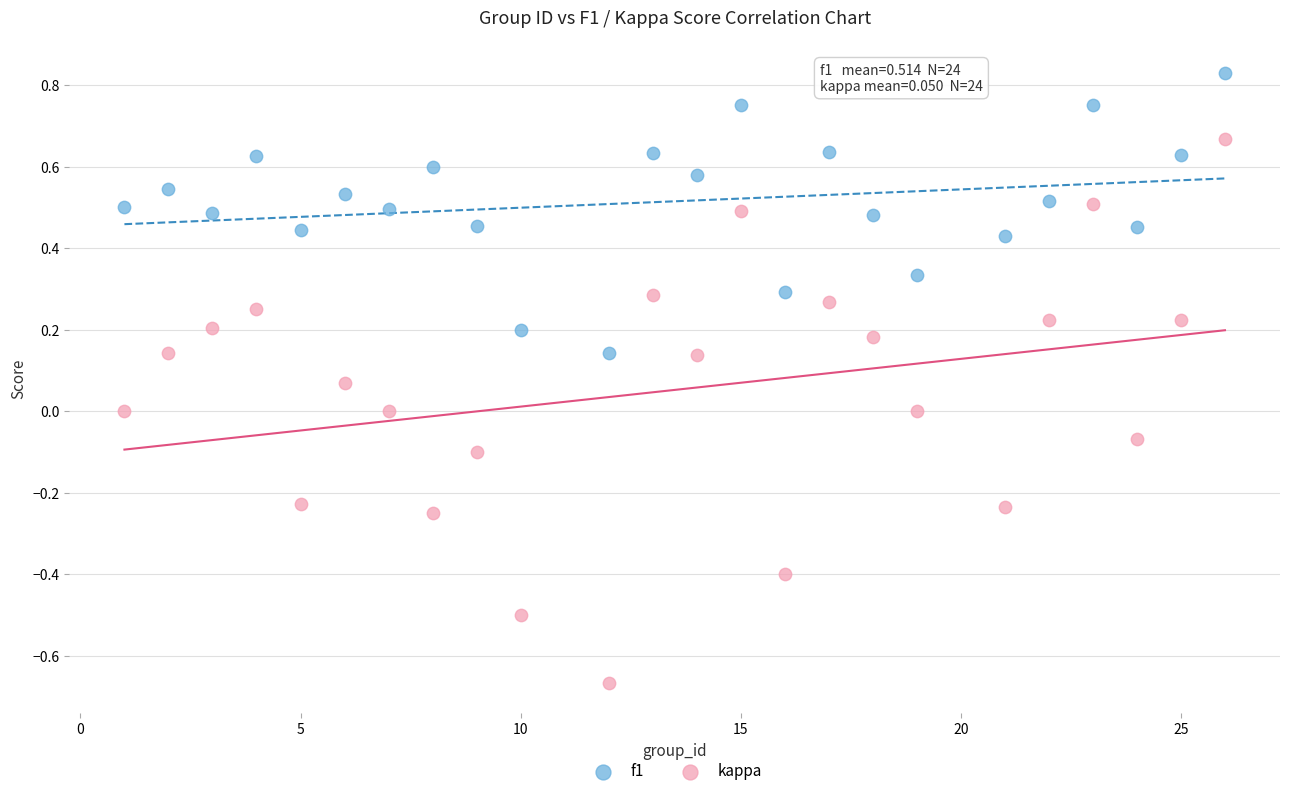

What are all the series names shown in the legend?

f1, kappa